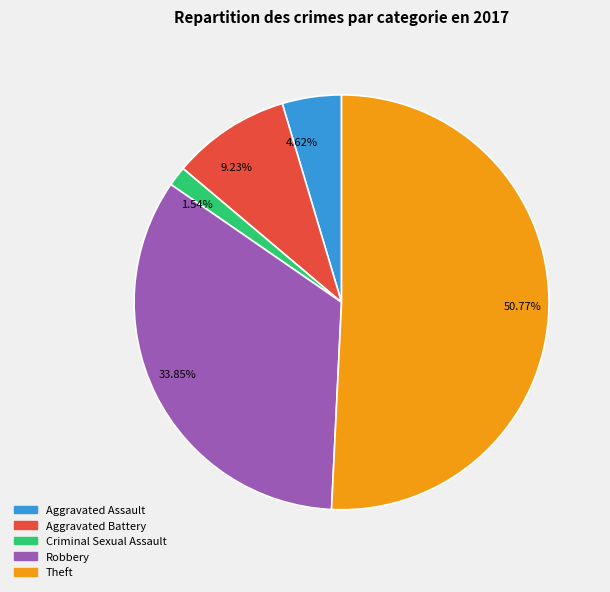

To the nearest percent, what is the average slice percentage?

20%